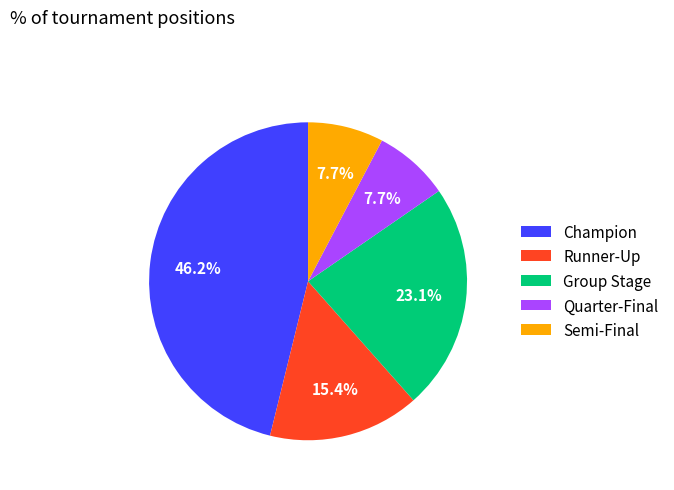

What percentage do Quarter-Final and Semi-Final together represent?

15.4%